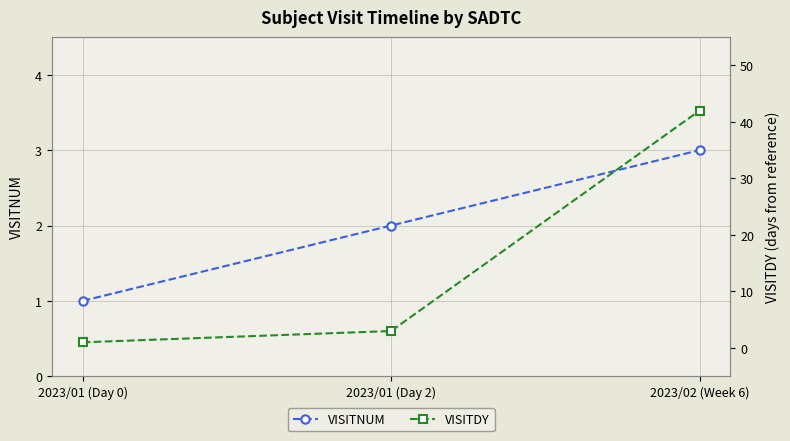

Which label corresponds to the smallest value in the chart?

2023/01 (Day 0)